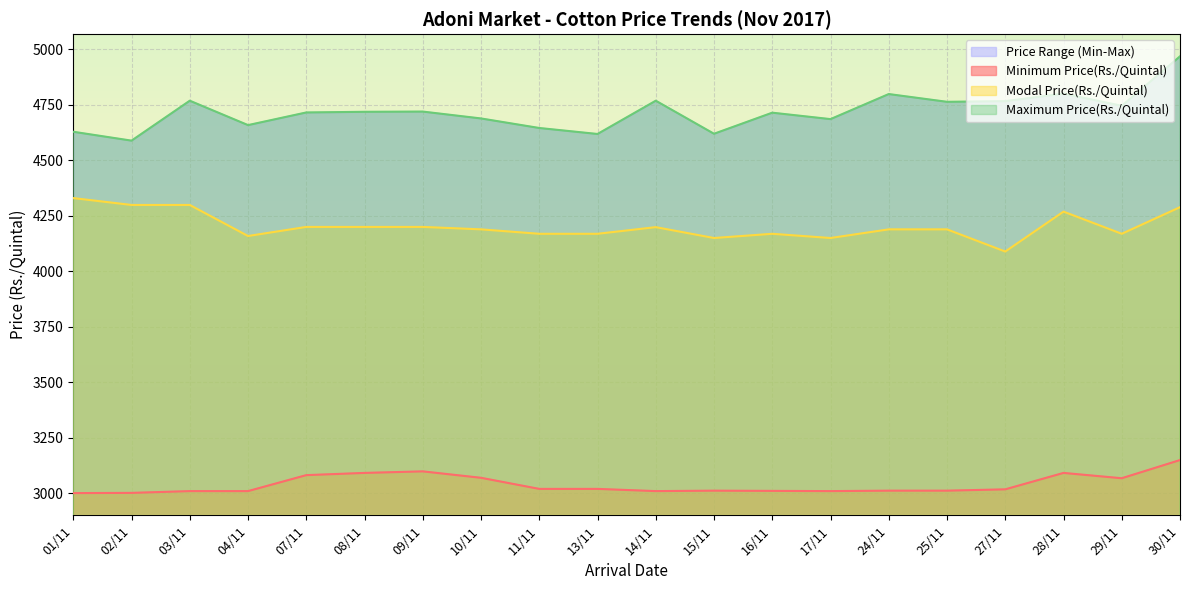

What is the label of the 13th point from the right?

10/11